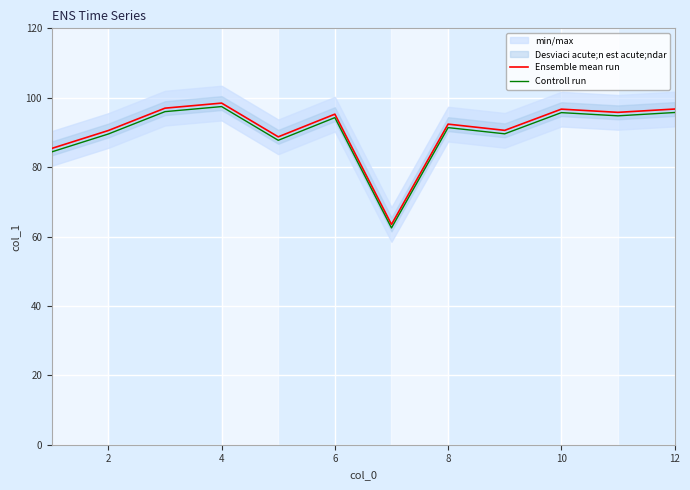

True or false: Controll run has a value of 91.4 at 8.

True